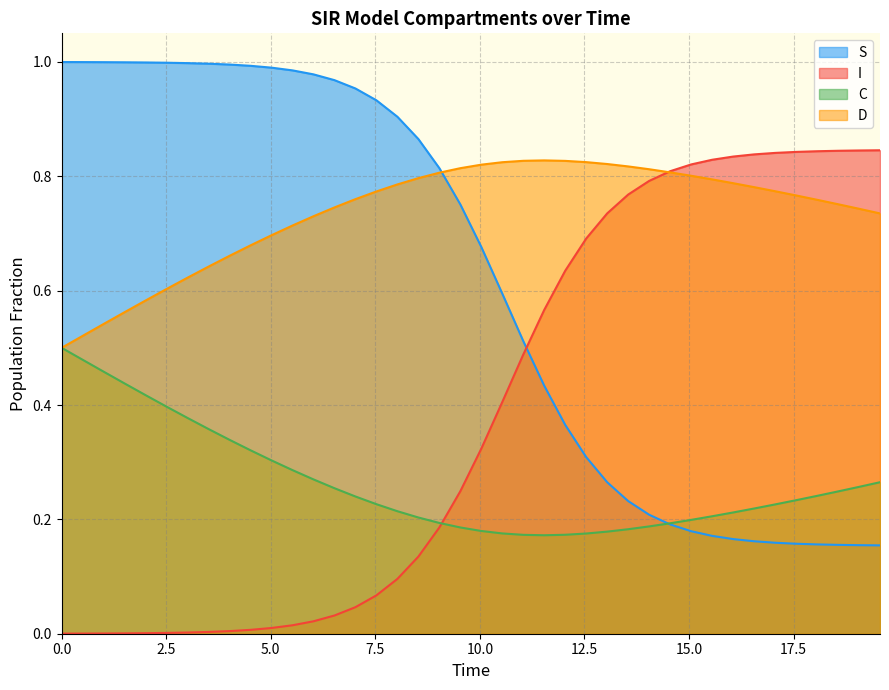

What is the average value of the I series?

0.4